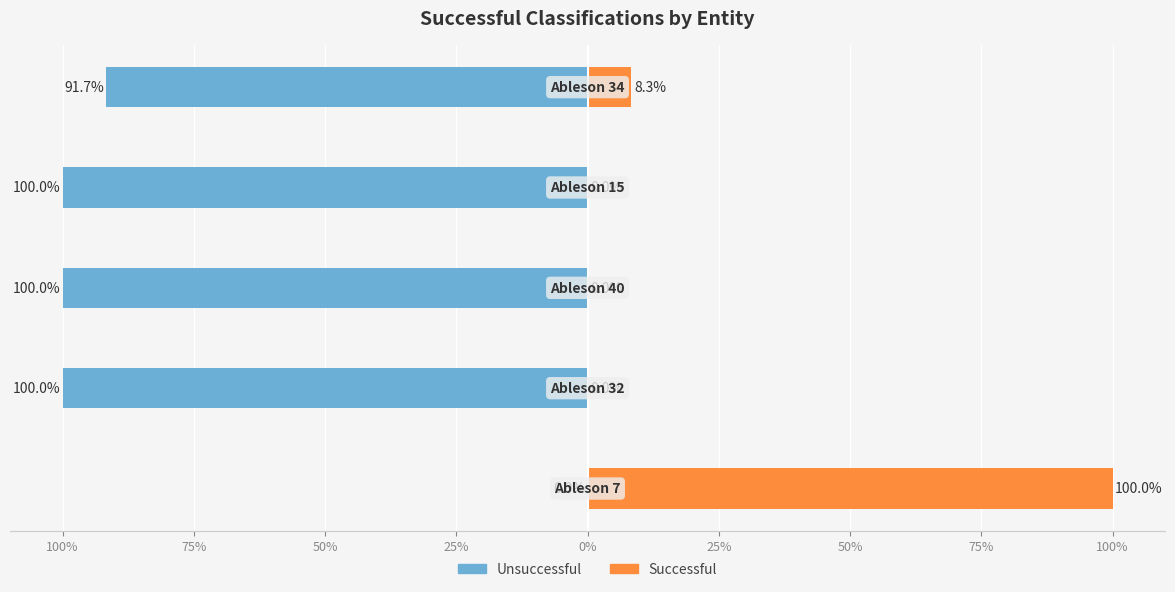

Rank the series at 25% from lowest to highest value.

Unsuccessful, Successful